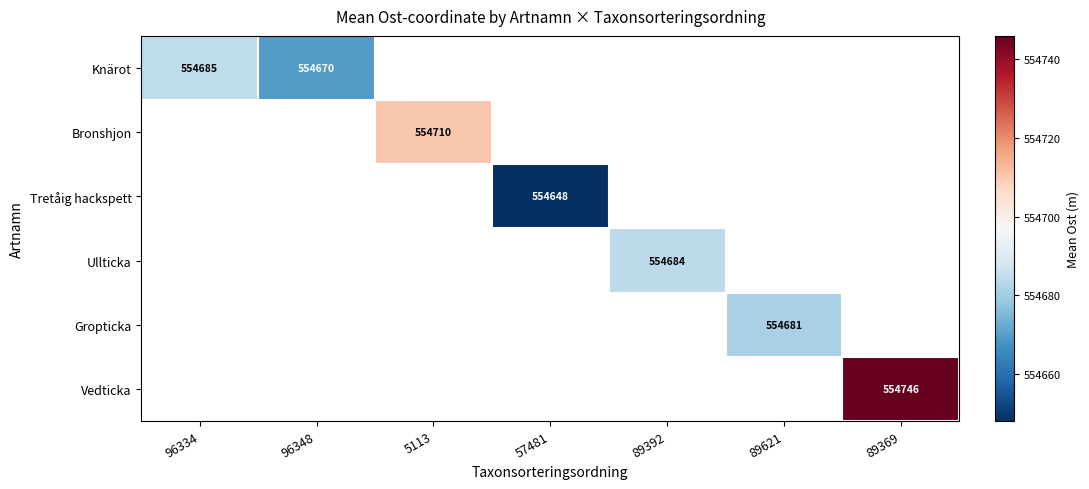

The value of Tretåig hackspett at 57481 is 554648.0. True or false?

True